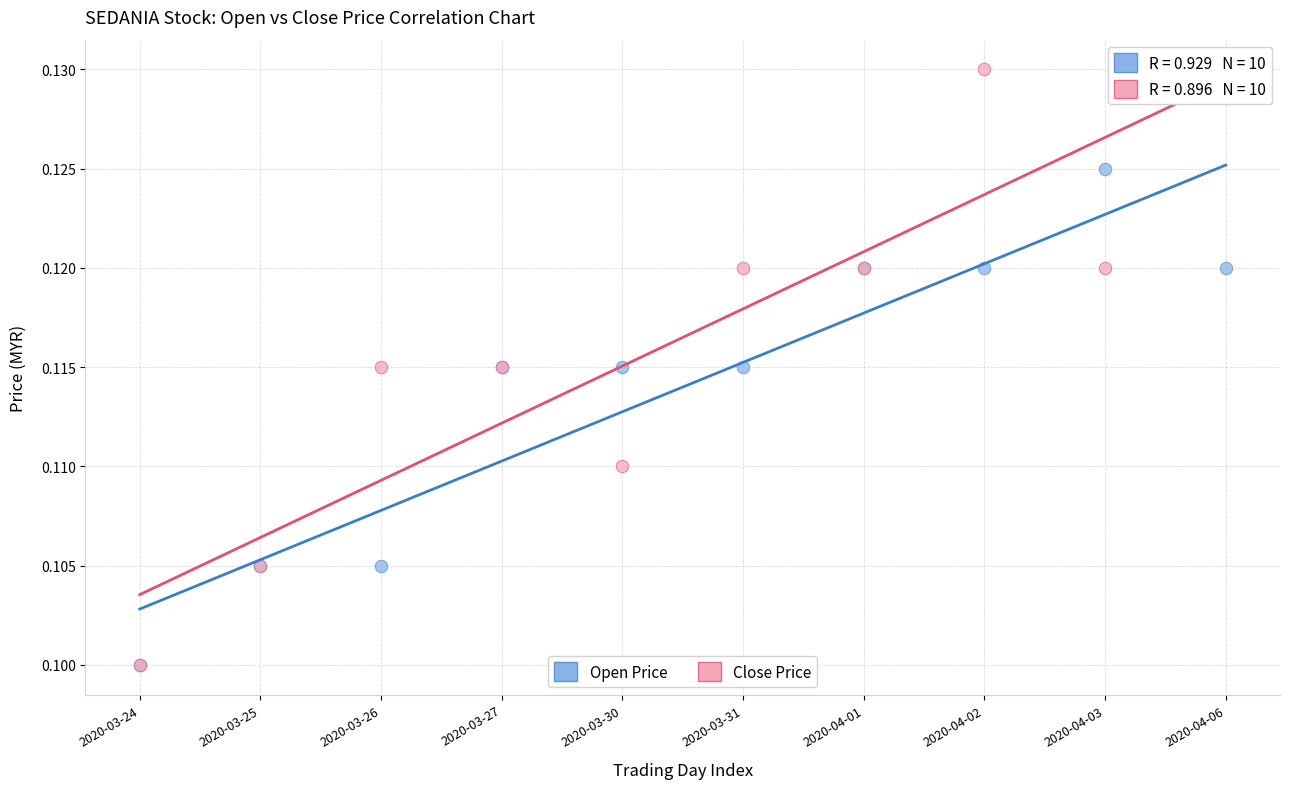

Which series contains the highest Y value?

Close Price